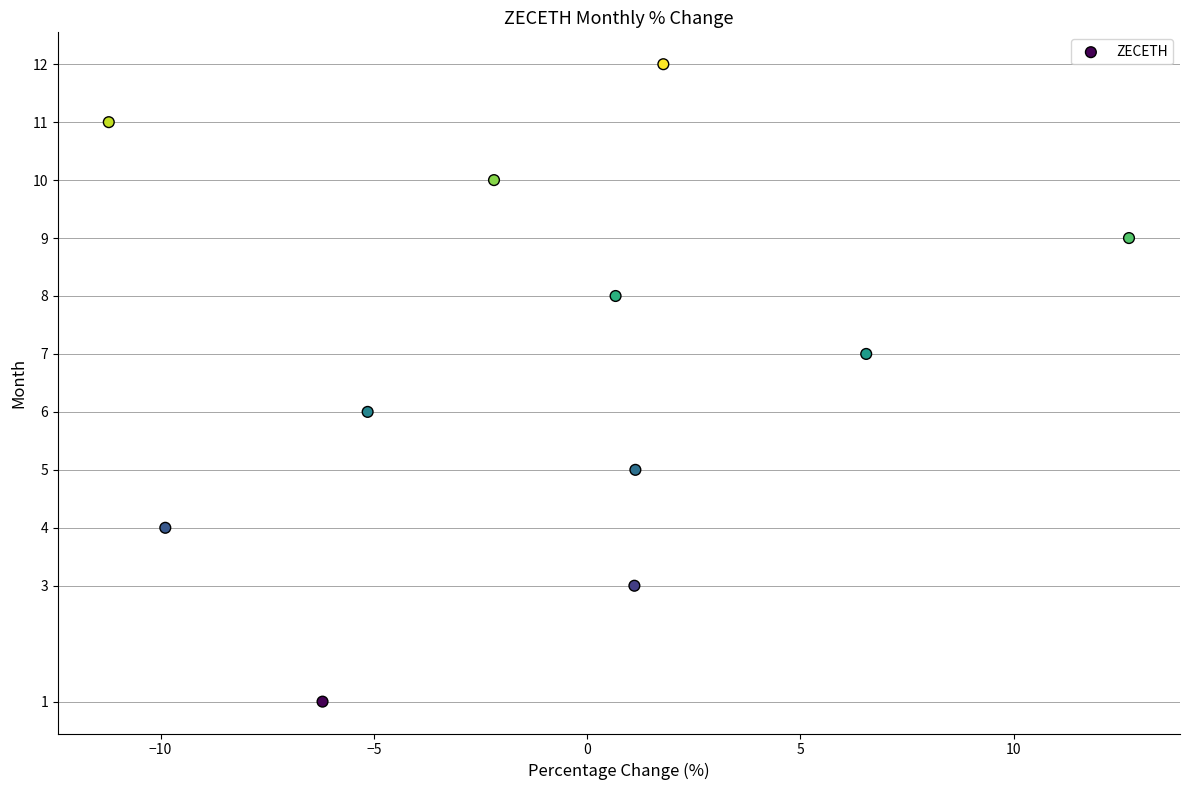

What is the average Y value?

7